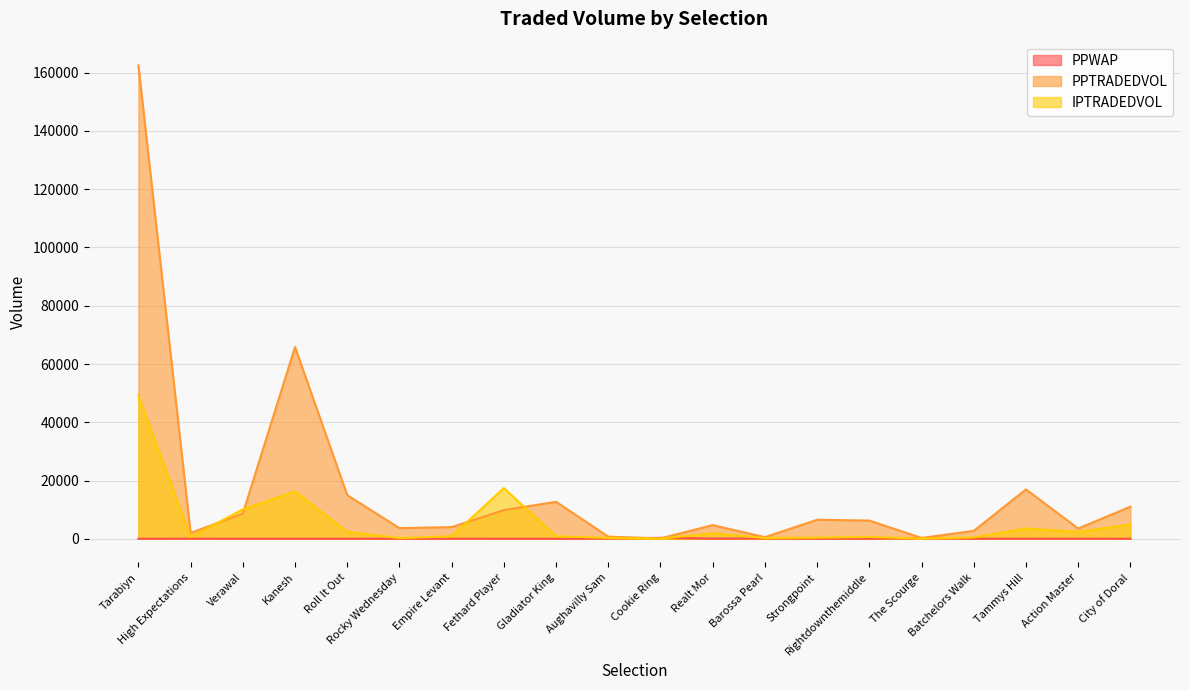

What is the spread (max minus min) of values at Barossa Pearl?

438.7